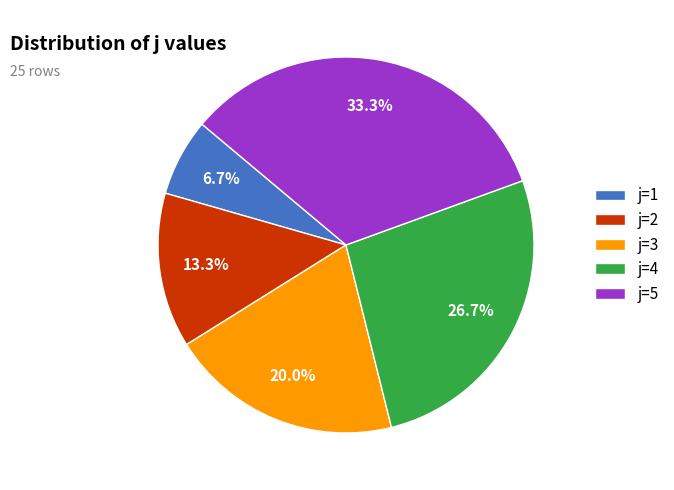

To the nearest percent, what portion does j=5 represent?

33%